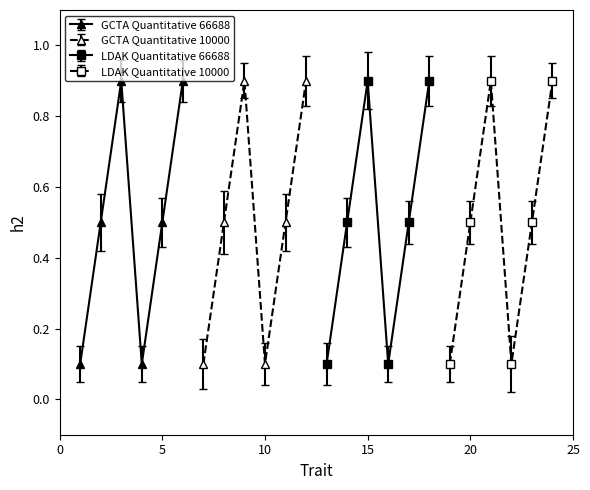

Between 2 and 4, which is larger?

2